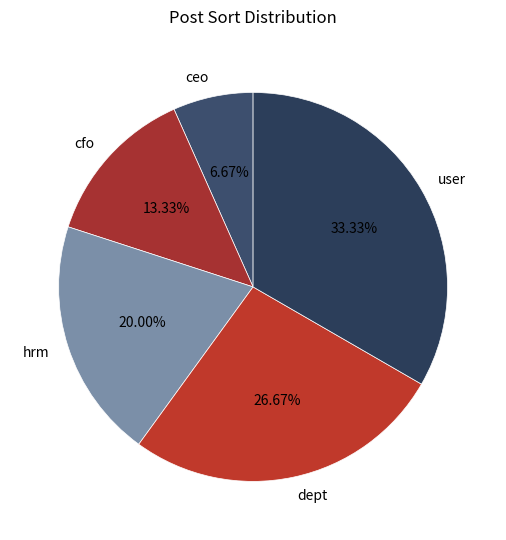

To the nearest percent, what is the combined percentage of dept and hrm?

47%